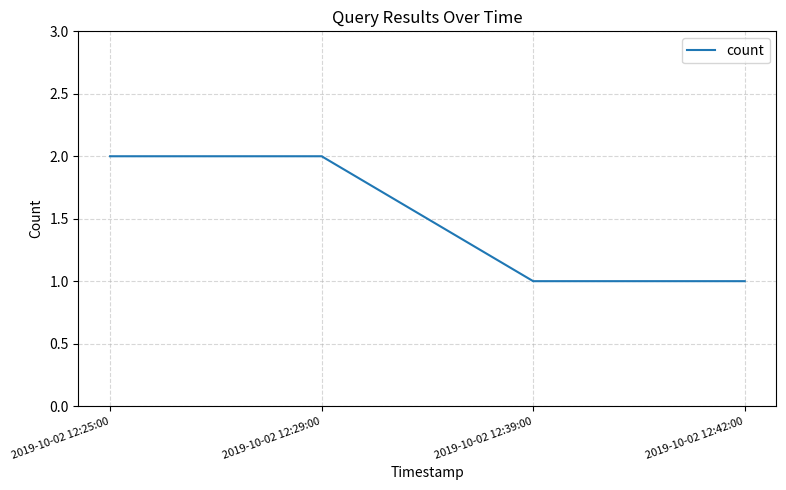

What is the sum of all values?

6